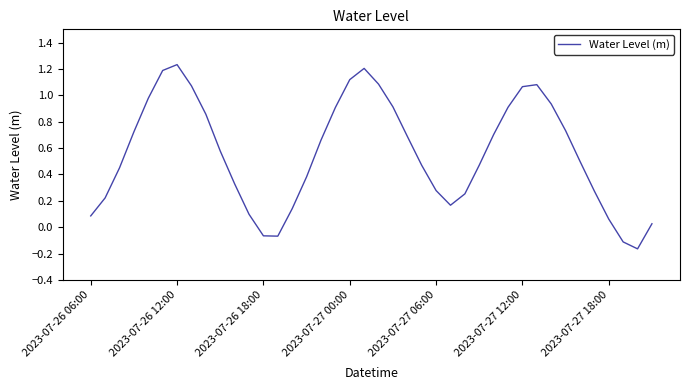

What is the difference between the maximum and minimum values?

1.4